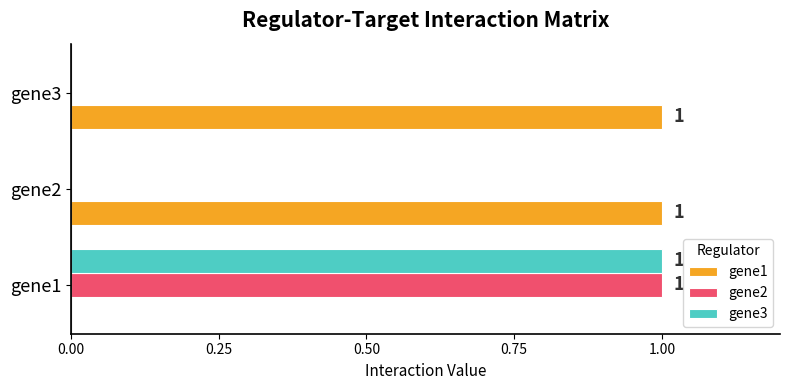

How many gene1 values are between 0 and 1?

3